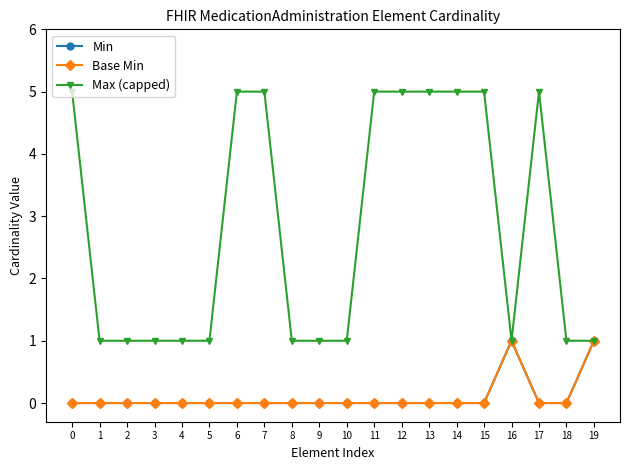

Is it true that Min equals -1 at 0?

False